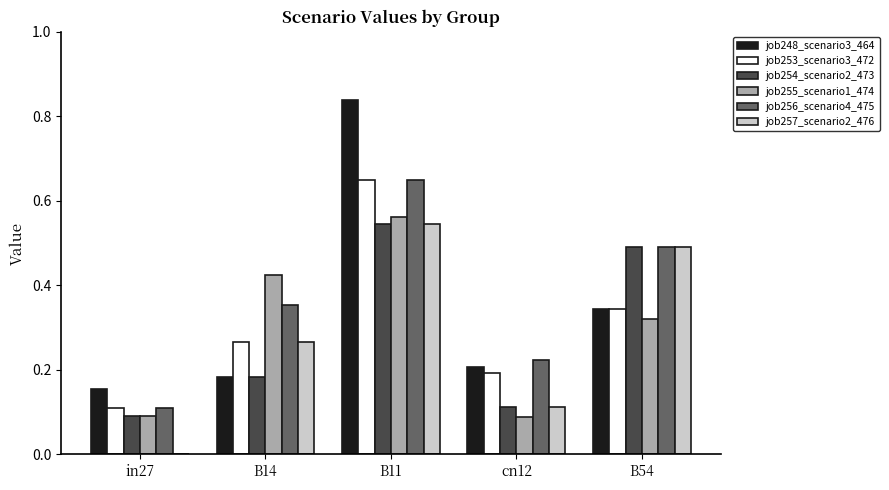

True or false: job257_scenario2_476 has a value of 0.0 at in27.

True